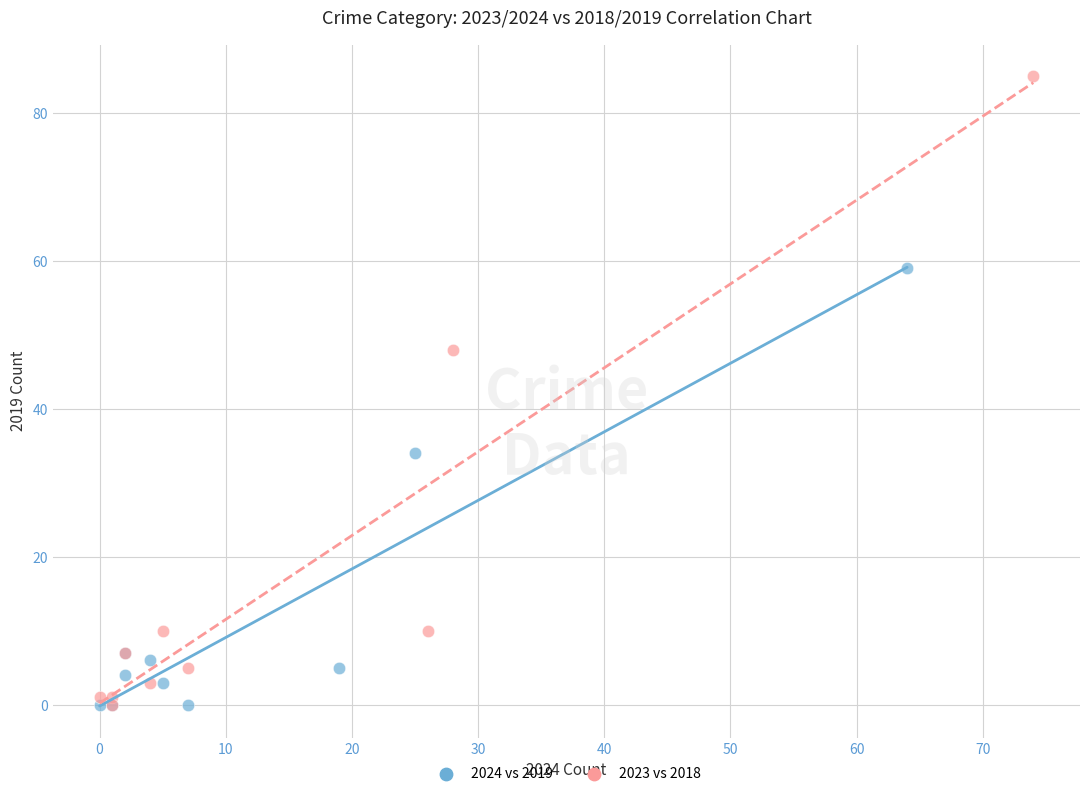

Which series contains the highest Y value?

2023 vs 2018